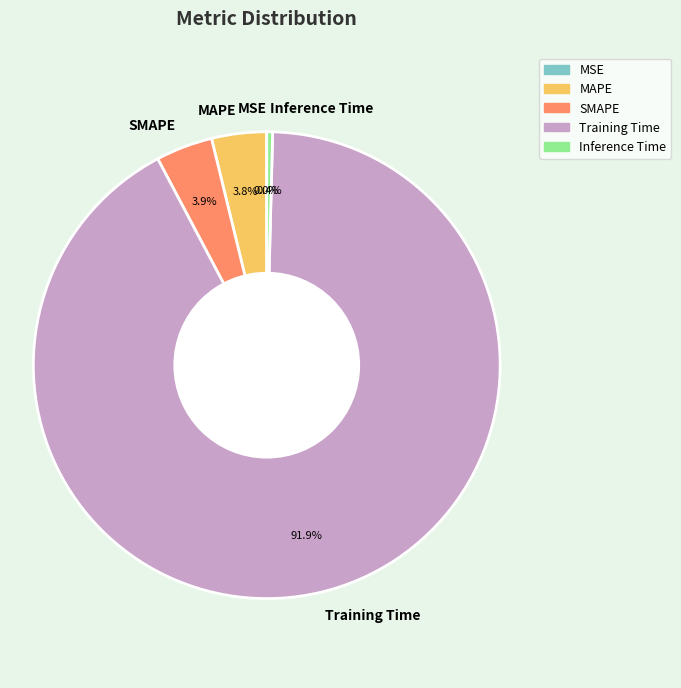

What portion of the pie excludes MAPE?

96.2%